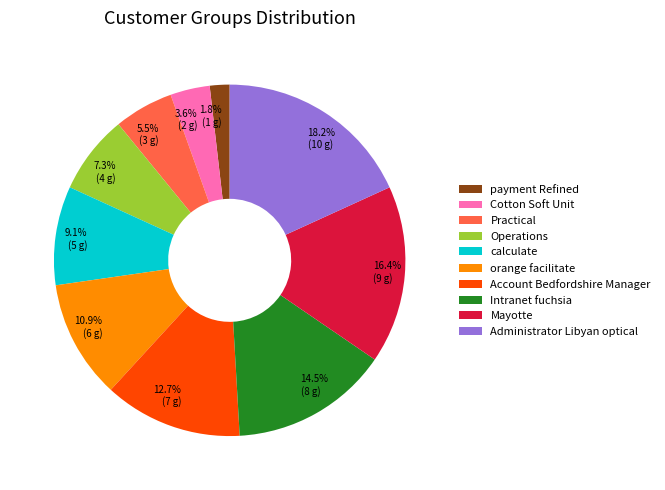

Is it true that calculate is 1% of the pie?

False